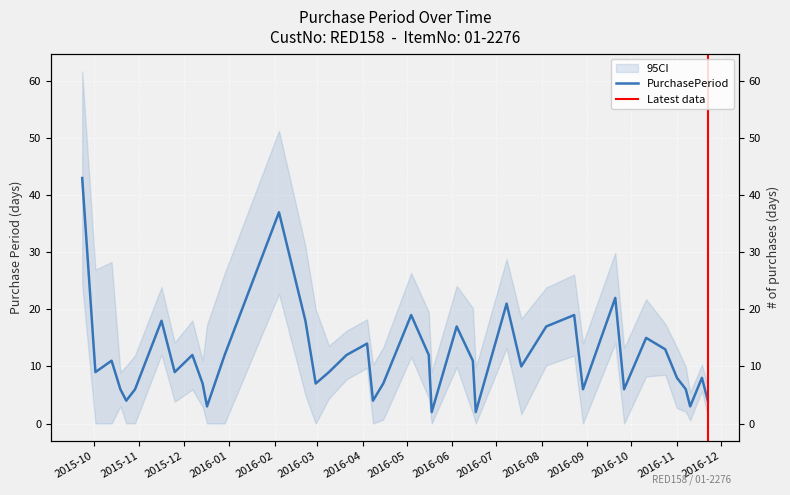

Which has a higher value, 2016-11-01 or 2015-10-19?

2016-11-01